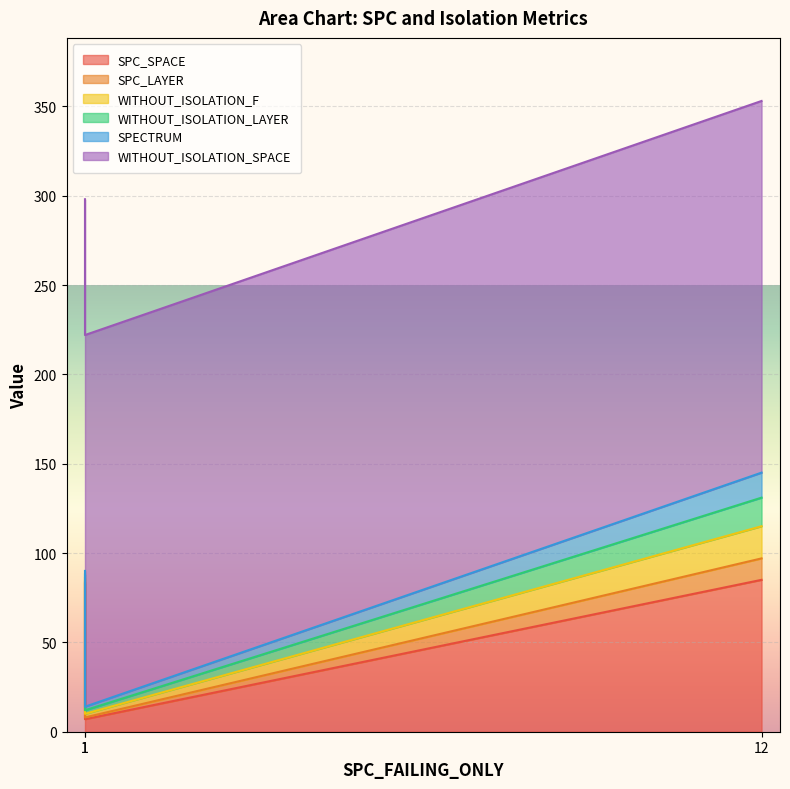

How many lines are shown in the chart?

6